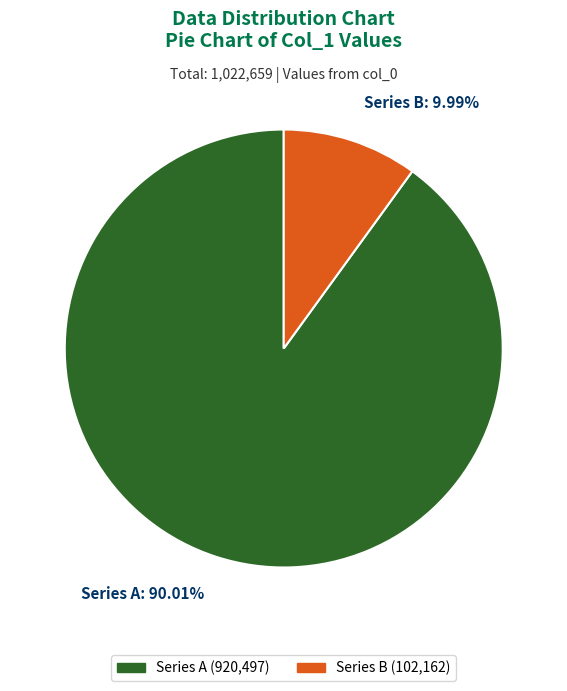

What is the smallest slice in the pie chart?

Series B